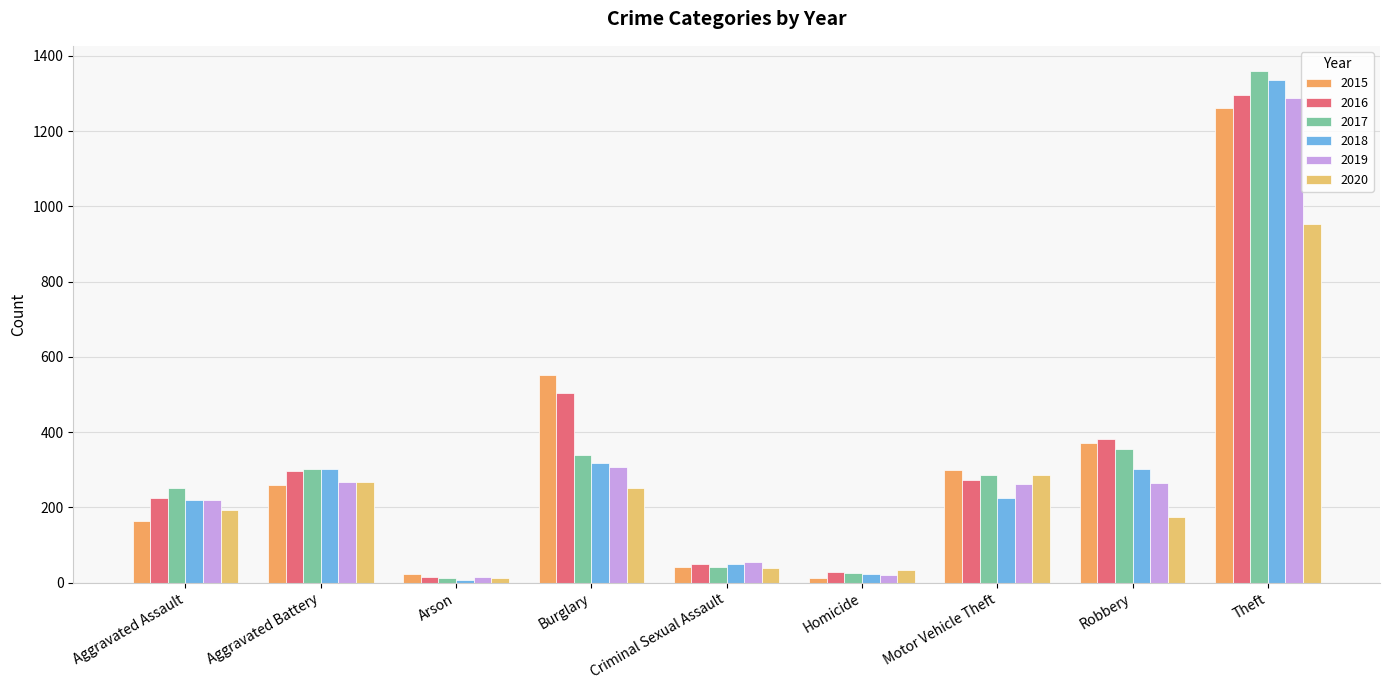

Reading left to right, list all the values displayed in this chart.

2015: 164	260	22	552	43	13	299	372	1263
2016: 225	298	14	505	51	28	272	381	1297
2017: 251	303	12	339	41	27	285	356	1359
2018: 220	302	8	319	51	23	225	302	1337
2019: 220	267	16	308	54	21	263	264	1288
2020: 192	269	12	252	39	34	287	174	954